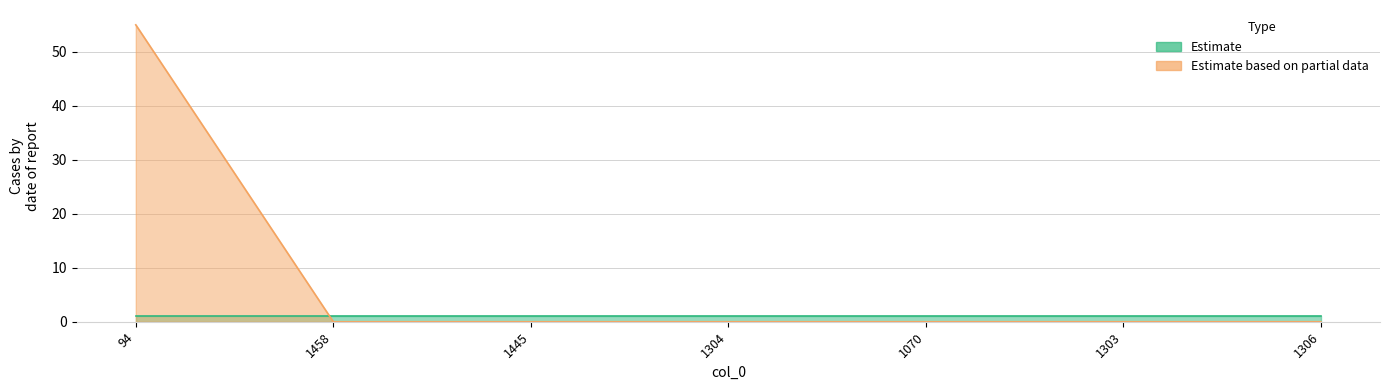

Reading left to right, list all the values displayed in this chart.

55	0	0	0	0	0	0